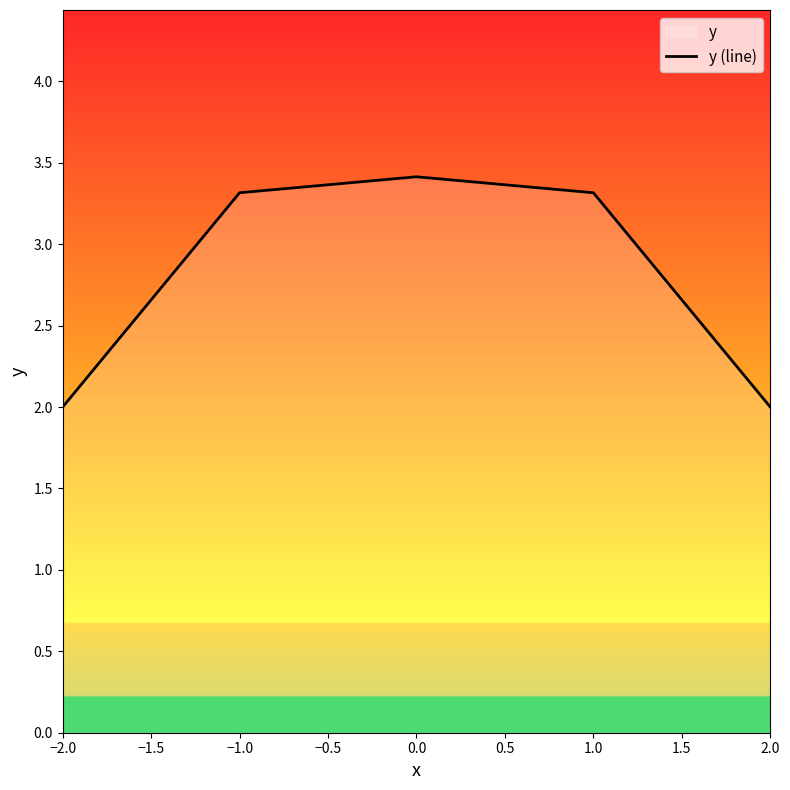

At which category does the chart reach its peak across all series?

0.0